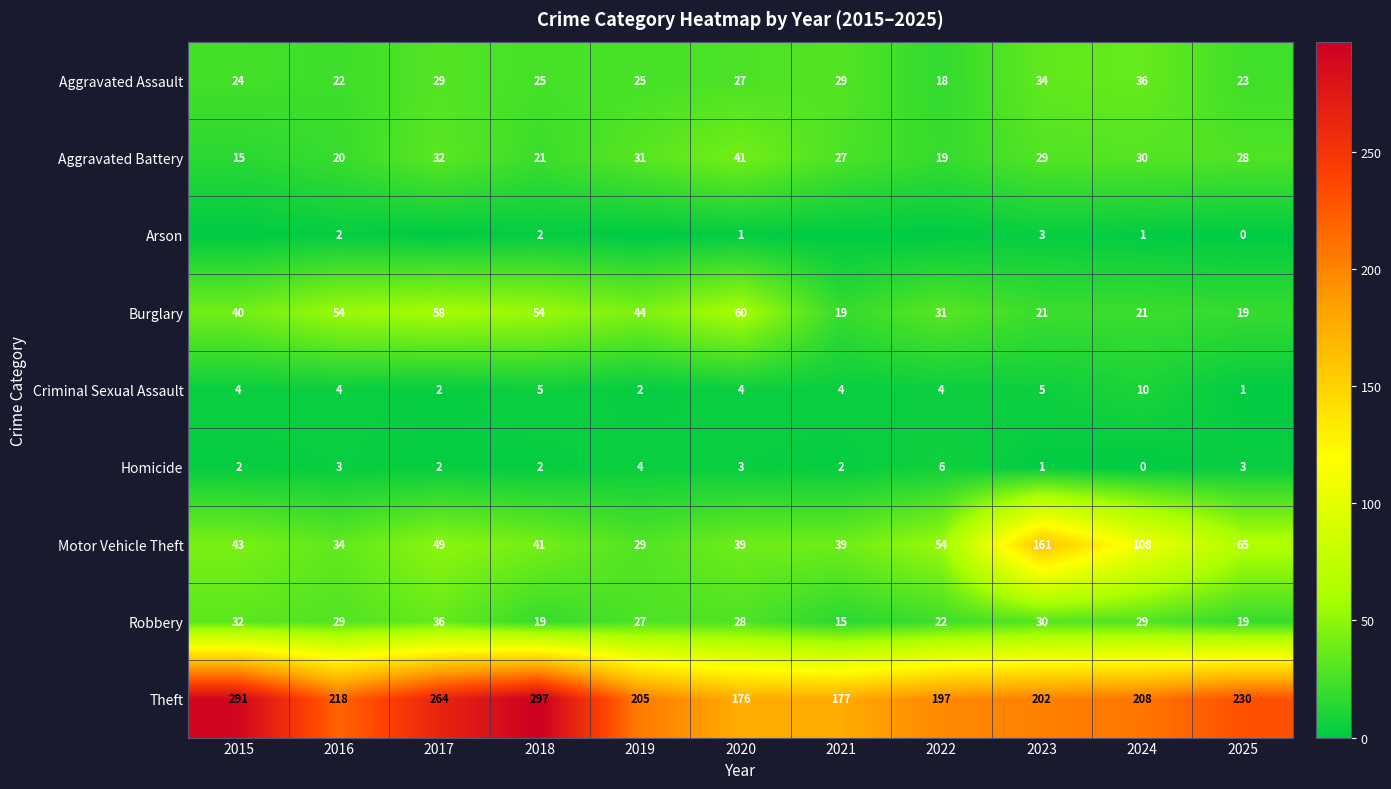

The value of Robbery at 2018 is 19. True or false?

True